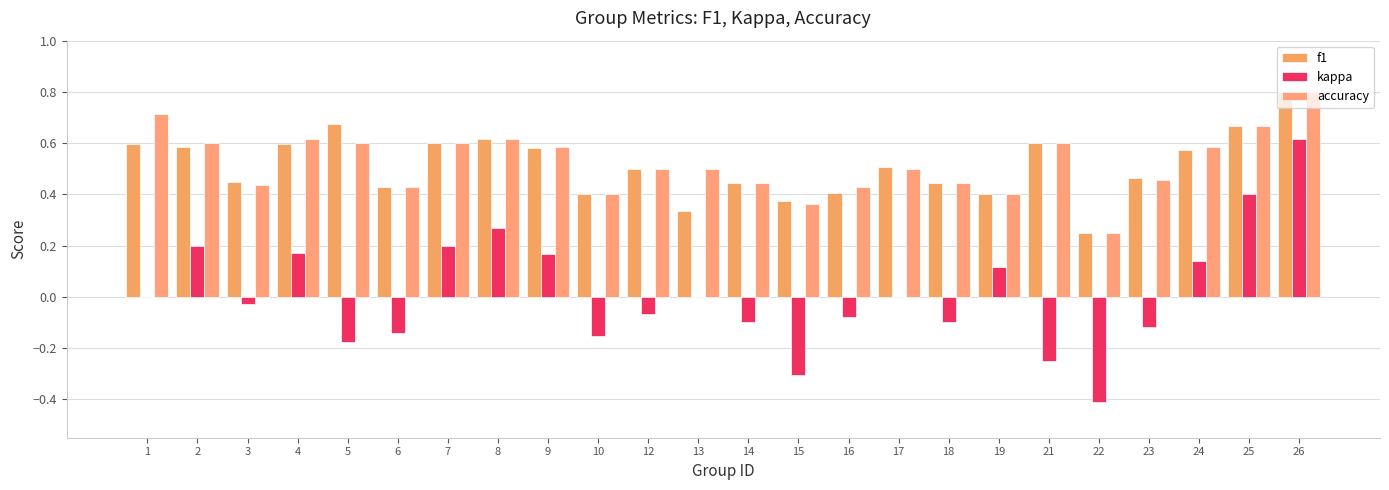

What is the average value of the f1 series?

0.5